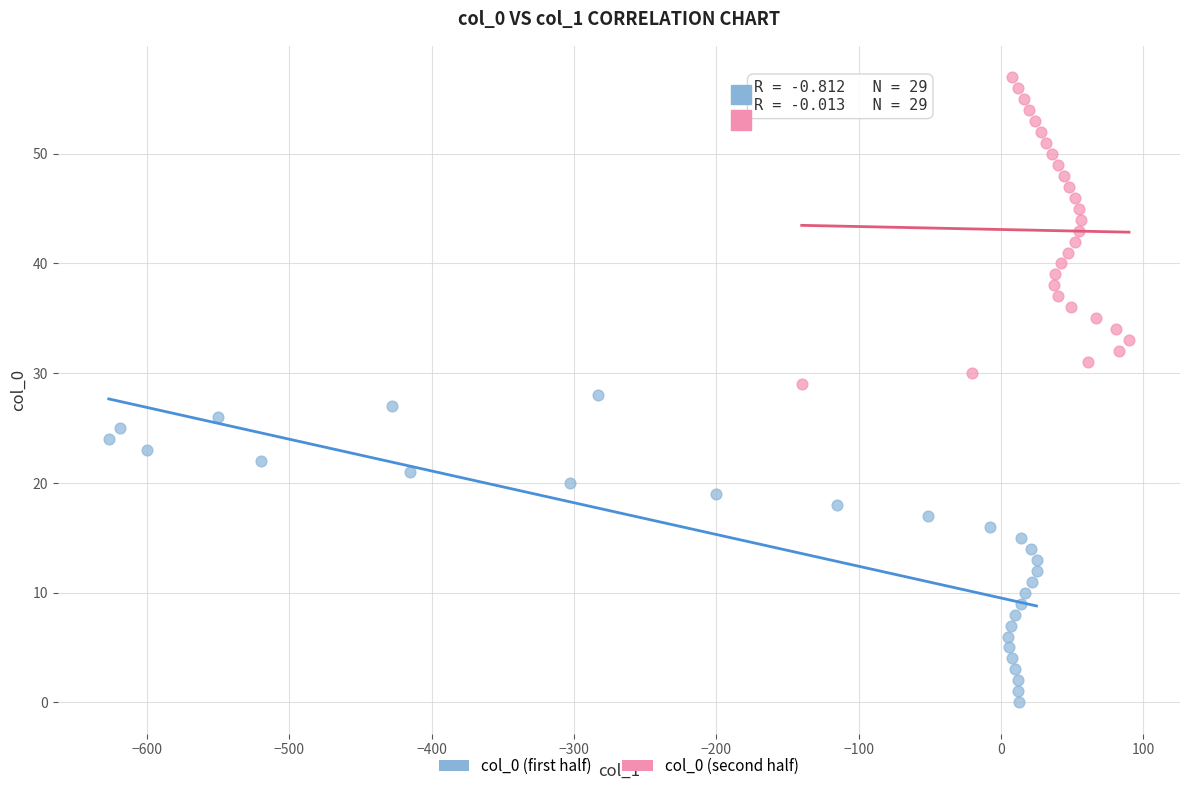

What are all the series names shown in the legend?

col_0 (first half), col_0 (second half)